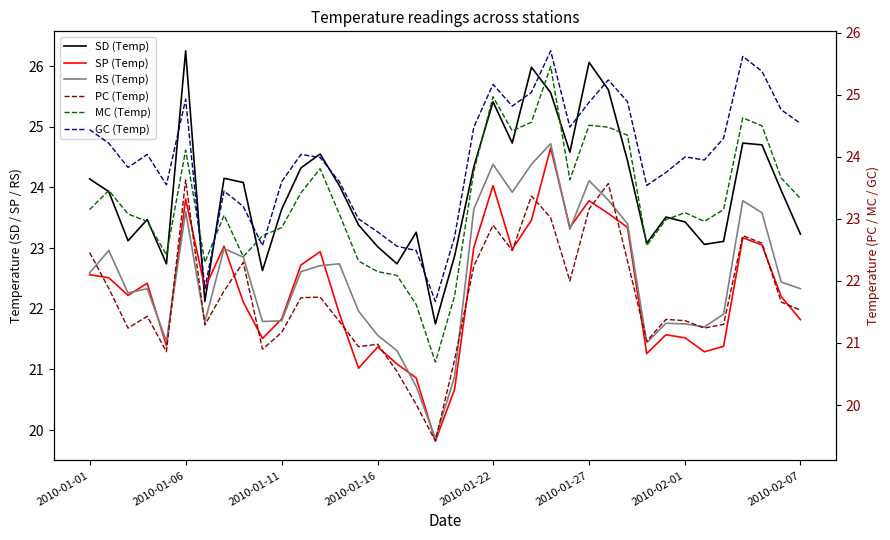

In SP (Temp), how many points are higher than both neighbors (excluding endpoints)?

10